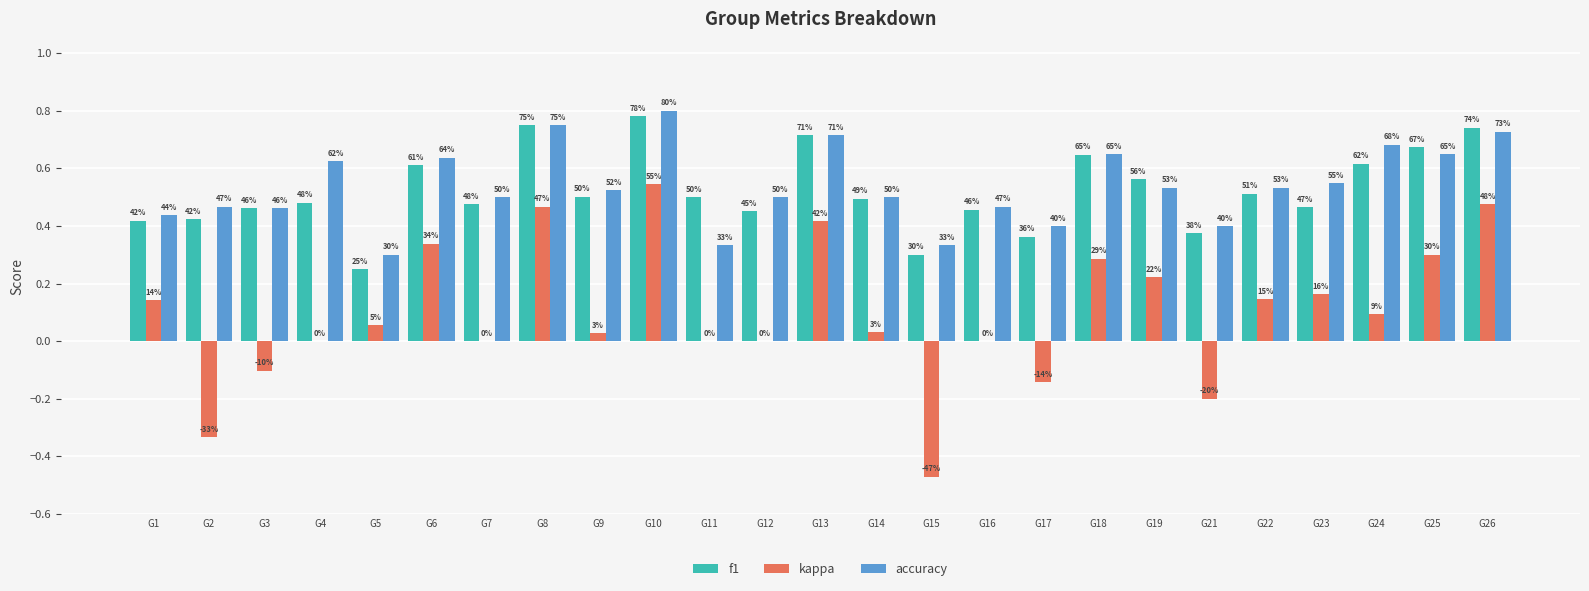

What is the sum of all f1 values?

13.0